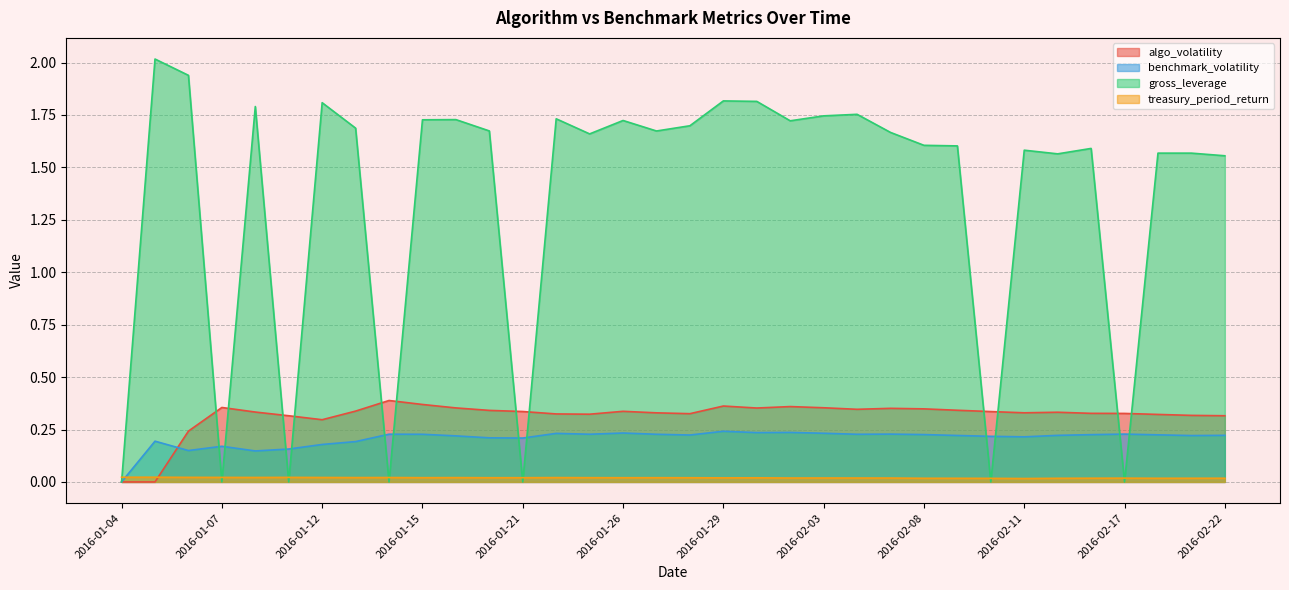

What is the sum of all algo_volatility values?

10.7